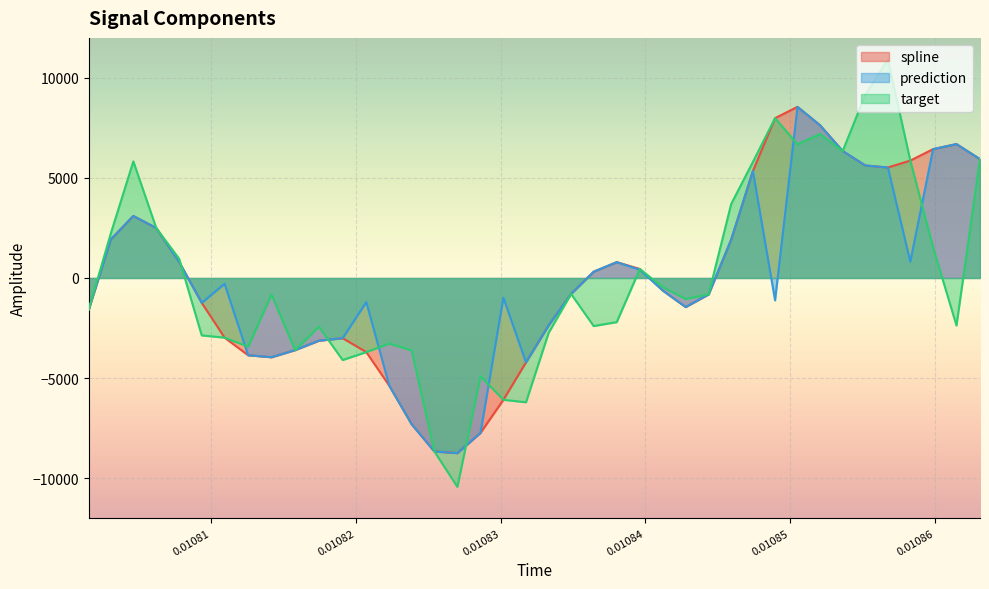

What is the smallest value displayed?

-10438.8